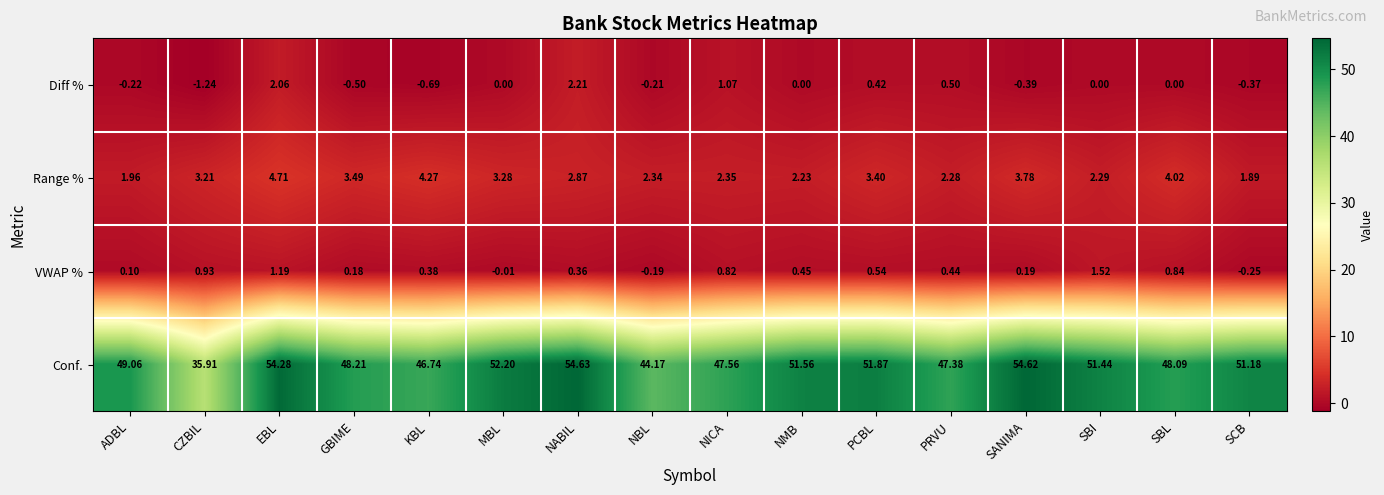

How many positive values does the VWAP % series have?

13